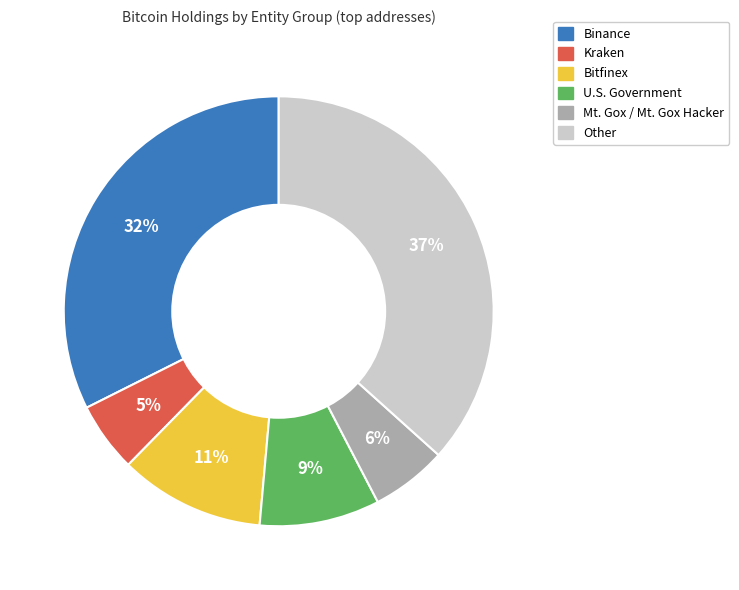

How many segments does this pie chart have?

6